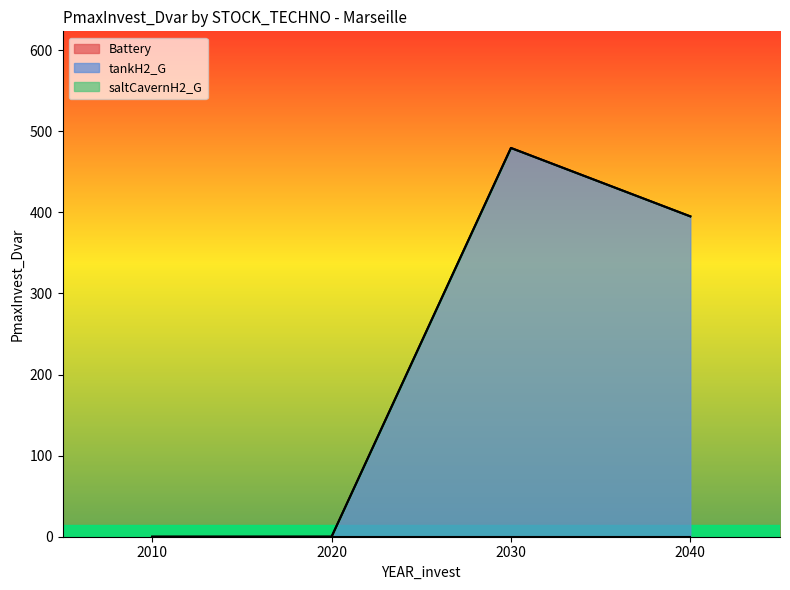

At 2020, list the series in order from smallest to largest.

Battery, tankH2_G, saltCavernH2_G